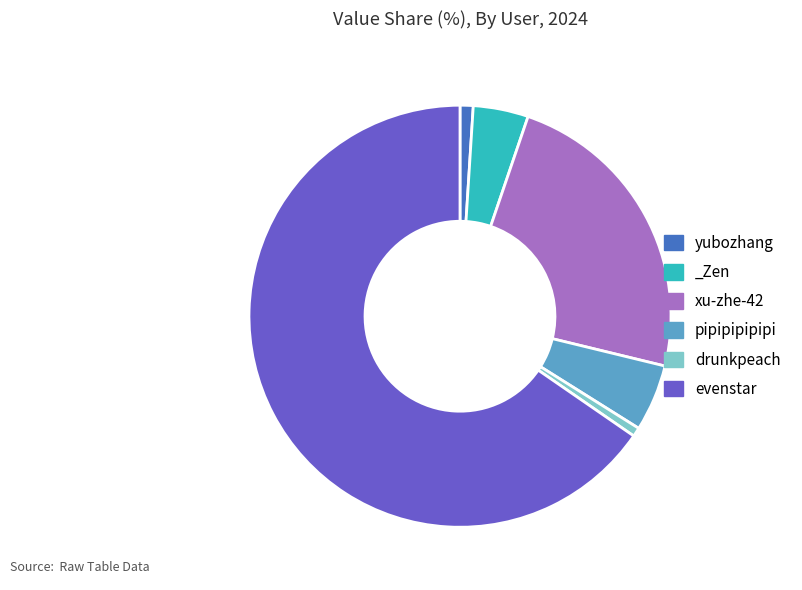

Which category accounts for the majority?

evenstar